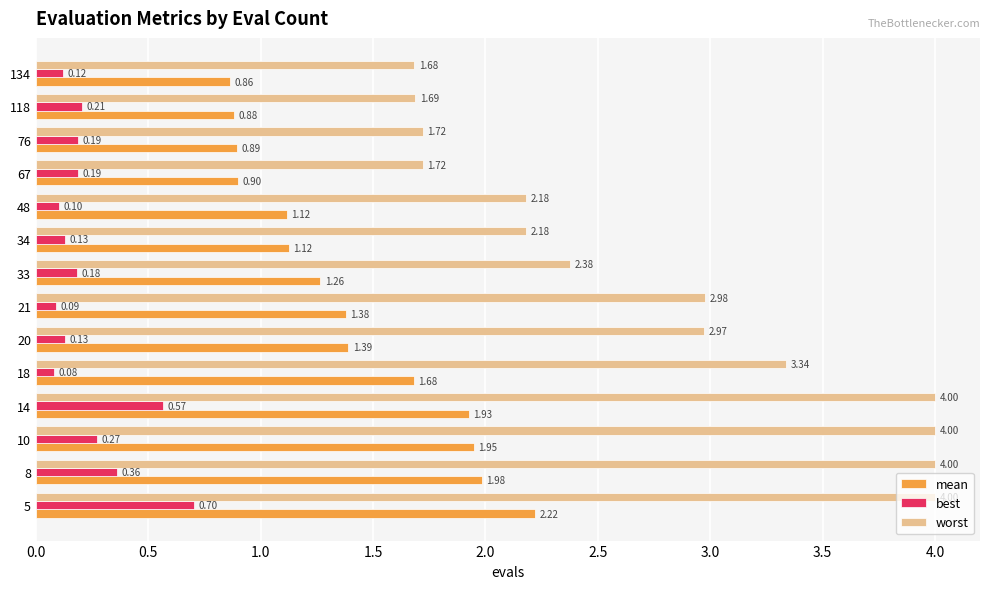

What is the total value across all series at 134?

2.7